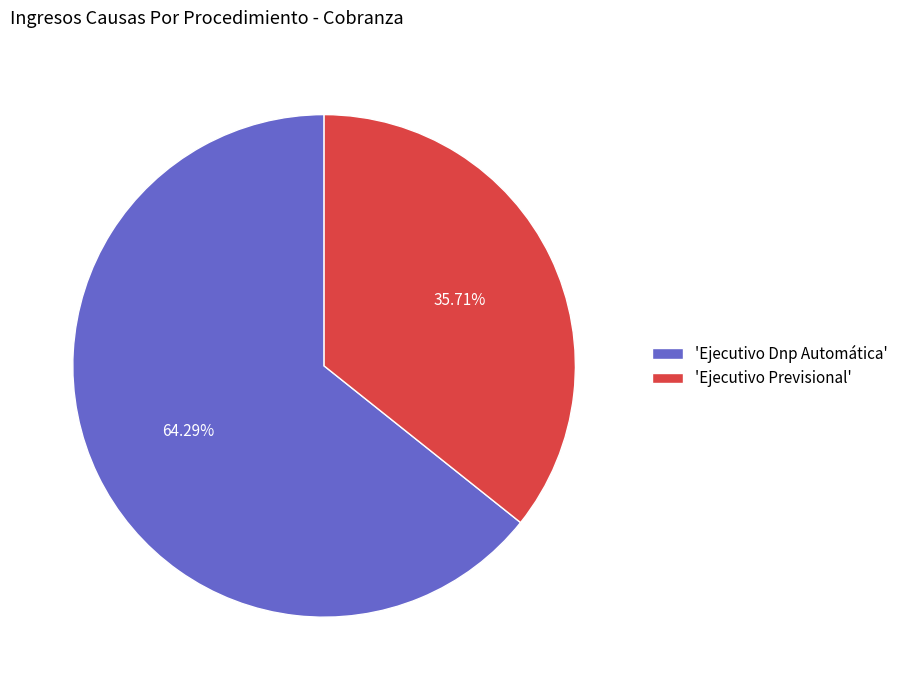

Does 'Ejecutivo Previsional' account for over 50% of the chart?

No